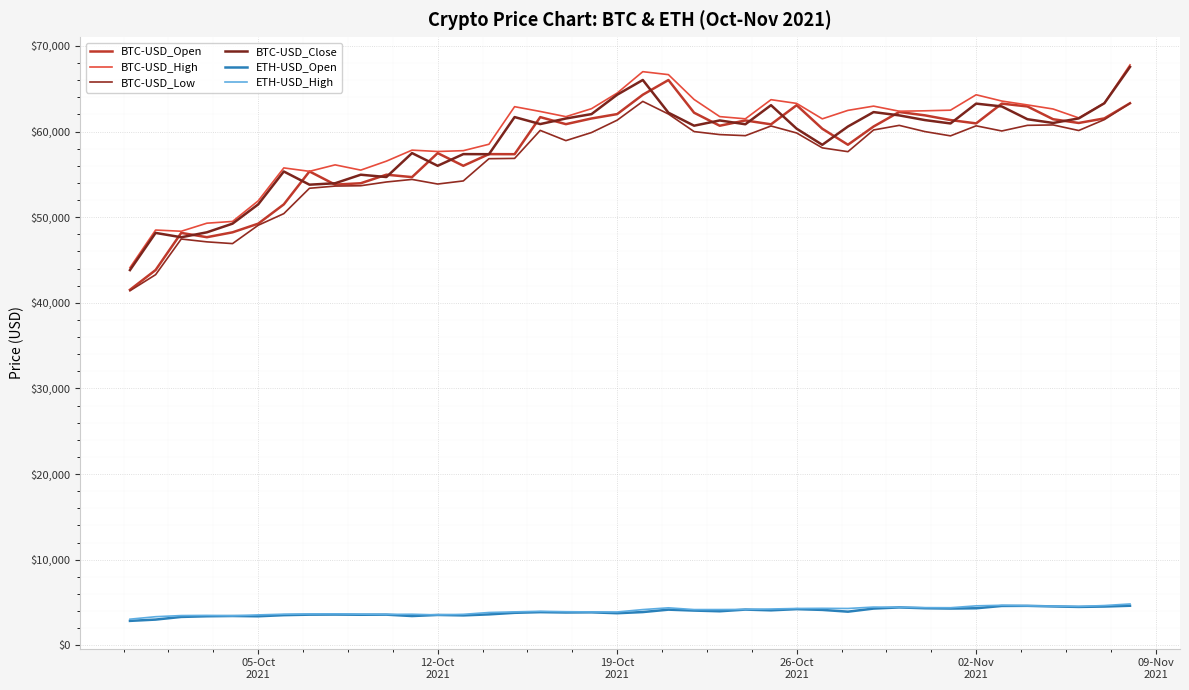

Reading left to right, extract all data points from this chart.

BTC-USD_Open: 41519.1	43828.9	48165.8	47663.7	48234.0	49244.1	51499.8	55346.9	53805.5	53965.2	54963.3	54683.1	57486.0	56005.1	57367.3	57359.5	61690.3	60867.1	61530.1	62042.4	64303.1	66021.3	62204.0	60682.9	61300.0	60847.9	63082.0	60333.2	58462.7	60591.6	62287.9	61896.4	61346.2	60956.4	63266.5	62935.4	61444.5	61006.1	61539.3	63309.1
BTC-USD_High: 44110.2	48500.0	48359.3	49300.0	49505.0	51906.2	55757.1	55356.8	56113.0	55500.0	56545.2	57833.2	57674.6	57771.3	58520.7	62910.0	62350.0	61744.2	62675.2	64500.0	66999.0	66650.9	63750.0	61750.0	61492.0	63726.6	63290.5	61488.0	62477.5	62974.0	62379.2	62427.0	62500.0	64300.0	63568.4	63114.1	62638.6	61599.2	63328.0	67792.8
BTC-USD_Low: 41409.7	43287.4	47451.0	47120.1	46916.7	49057.2	50416.0	53379.0	53634.4	53675.0	54112.9	54411.5	53873.8	54236.1	56832.3	56867.1	60139.0	58943.8	59887.7	61333.0	63525.0	62050.0	60000.0	59650.0	59522.9	60653.5	59837.1	58100.0	57653.9	60188.7	60725.0	60001.0	59500.0	60672.2	60070.0	60728.8	60777.0	60125.0	61397.9	63309.1
BTC-USD_Close: 43824.4	48165.8	47657.7	48234.0	49245.5	51494.0	55339.5	53797.8	53963.8	54962.3	54690.5	57487.4	56005.1	57367.3	57359.5	61695.4	60877.4	61527.1	62042.4	64303.1	66026.5	62204.0	60687.6	61300.0	60854.5	63083.5	60337.6	58455.5	60591.7	62276.7	61892.4	61343.7	60949.5	63266.5	62935.4	61444.5	61006.2	61539.3	63309.1	67554.8
ETH-USD_Open: 2849.7	3001.1	3311.2	3388.7	3419.6	3386.9	3517.3	3576.4	3588.8	3564.0	3575.2	3414.8	3542.2	3490.2	3608.4	3791.1	3869.7	3829.7	3847.4	3745.1	3878.3	4161.8	4054.0	3971.9	4168.5	4082.1	4221.2	4132.2	3925.3	4288.2	4421.2	4325.6	4290.3	4322.9	4594.3	4606.1	4537.1	4479.5	4523.7	4617.3
ETH-USD_High: 3048.6	3337.2	3469.9	3489.2	3438.9	3547.9	3632.4	3655.0	3670.0	3634.1	3605.5	3625.0	3549.0	3614.5	3828.8	3900.0	3968.5	3919.0	3894.7	3890.4	4169.0	4374.9	4169.7	4172.0	4188.4	4236.3	4297.0	4314.6	4299.0	4462.0	4435.0	4396.0	4385.2	4605.0	4671.0	4610.2	4574.0	4534.4	4639.8	4825.0